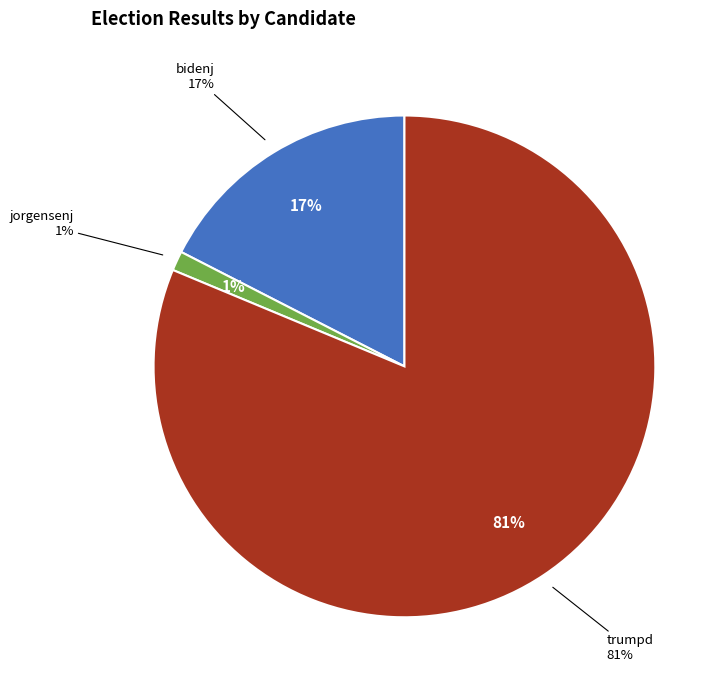

Does any single category account for the majority?

Yes